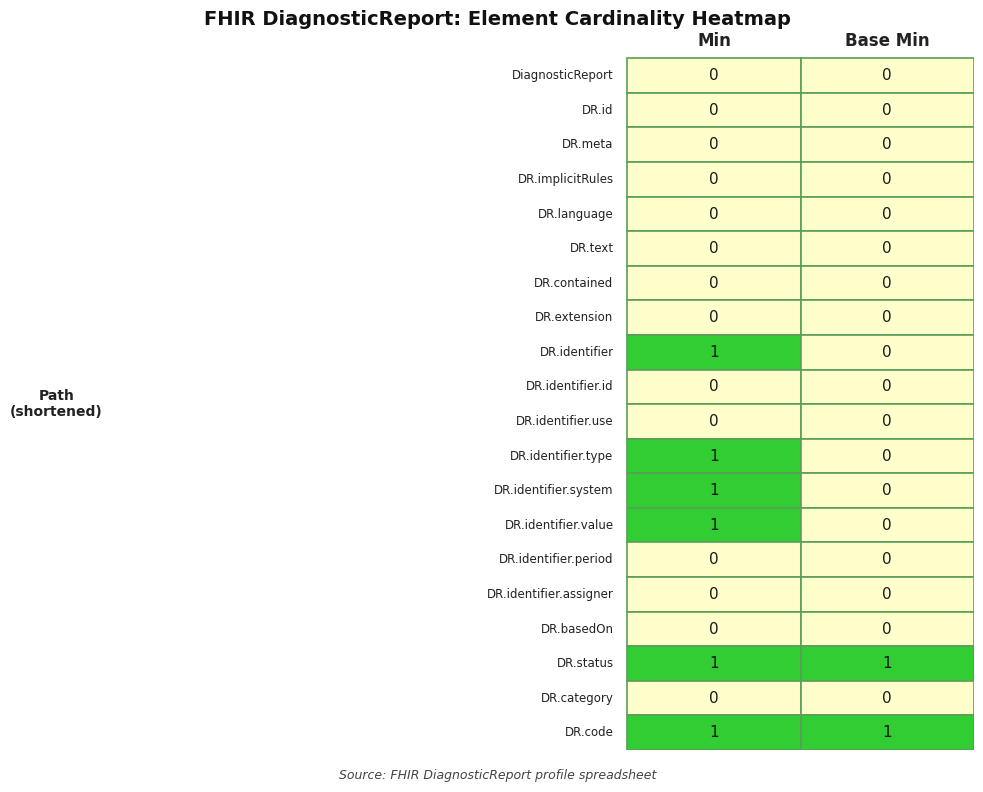

True or false: Base Min has a value of 0 at 18.

True